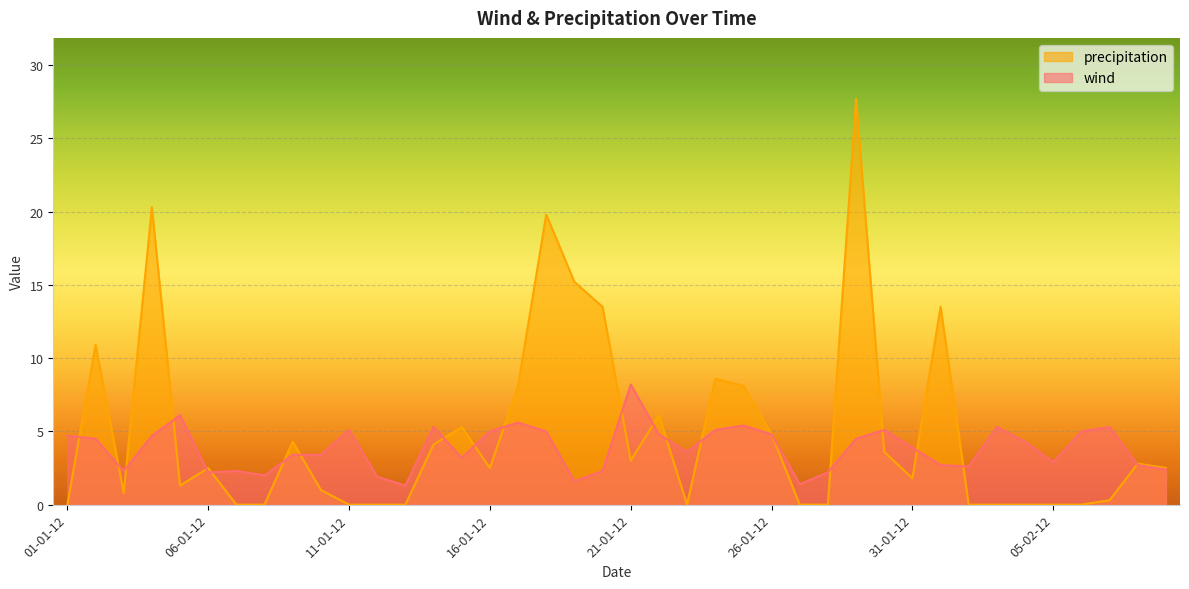

What is the difference between the second highest and minimum values in the wind series?

4.8